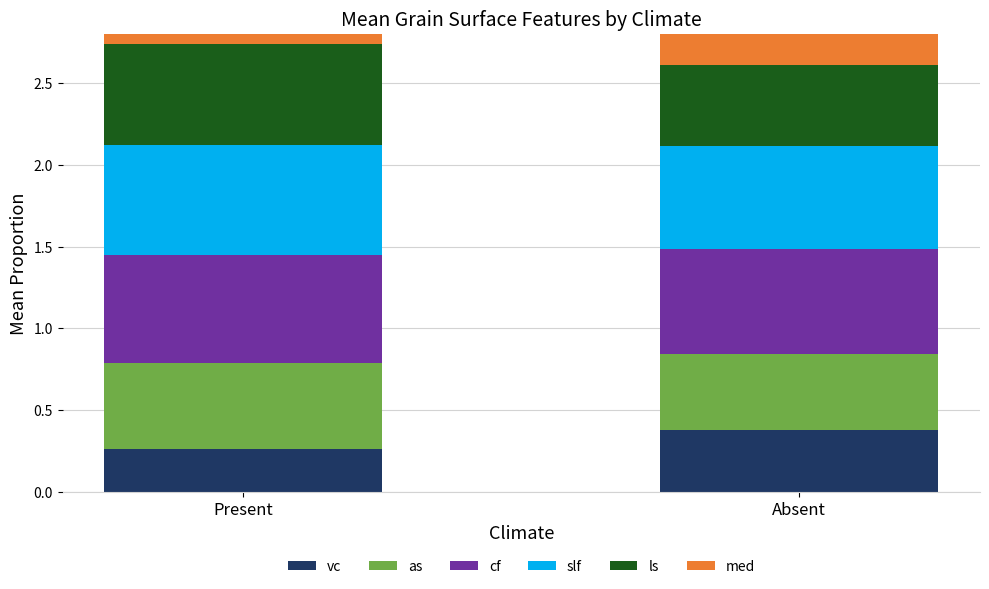

What is the total value across all series at Present?

3.2